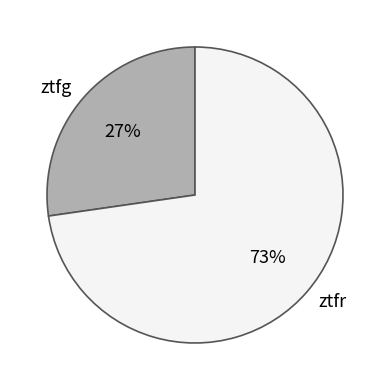

Rank the categories by value from lowest to highest.

ztfg, ztfr